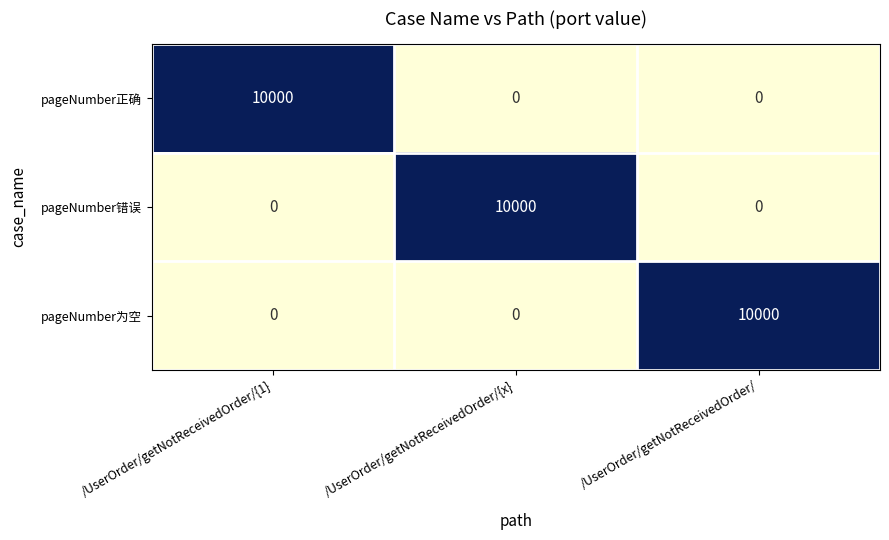

What is the difference between the highest and lowest values at /UserOrder/getNotReceivedOrder/{1}?

10000